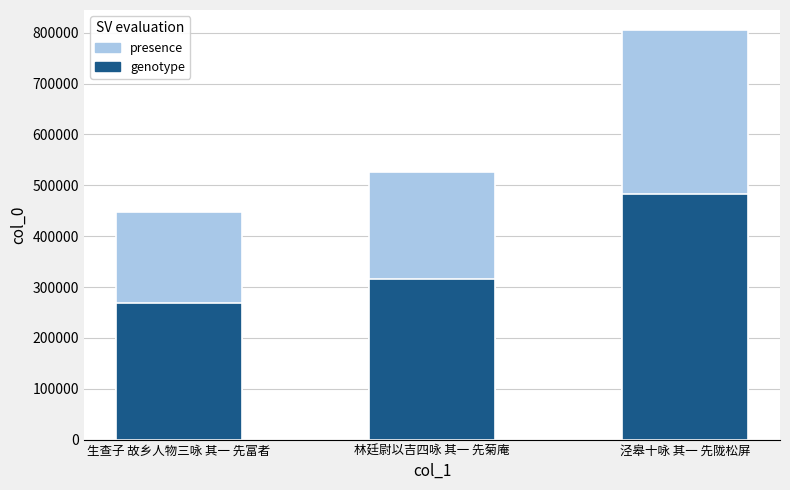

What is the label of the 1st bar from the left?

生查子 故乡人物三咏 其一 先富者